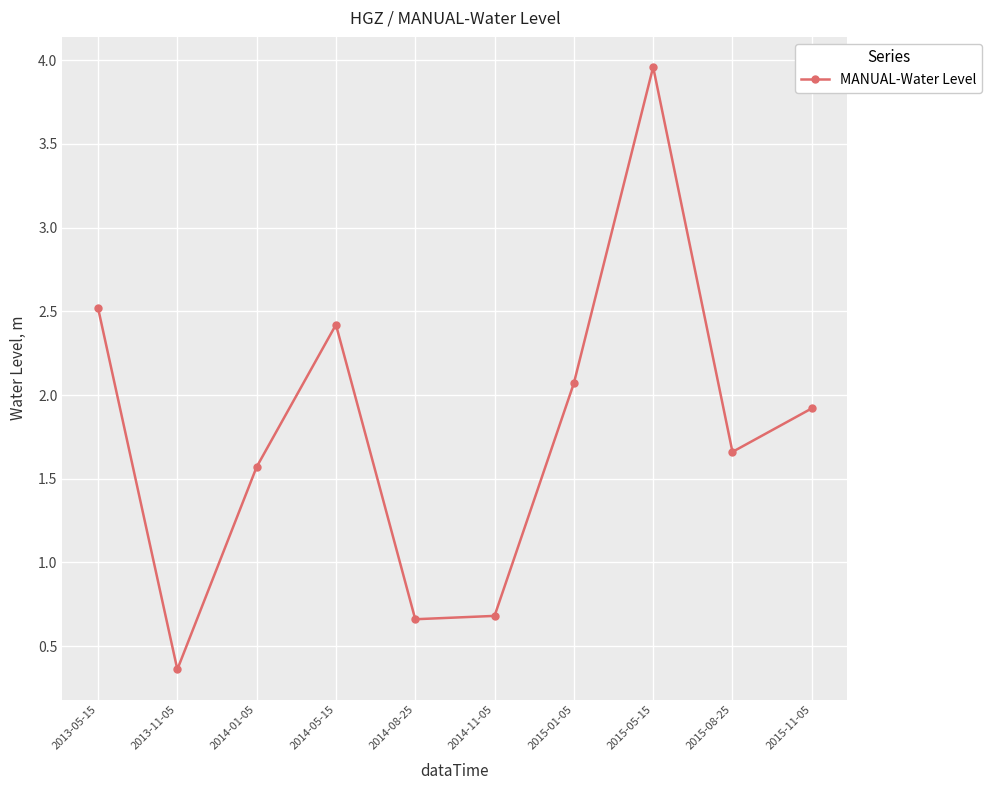

Which category has the lowest value across all series?

2013-11-05